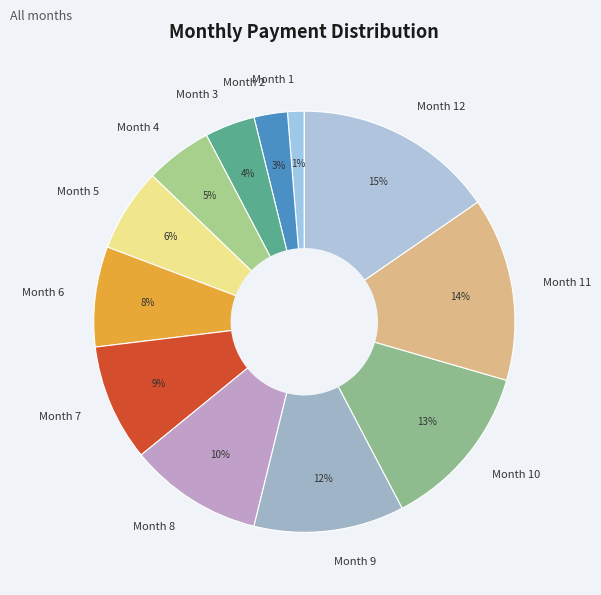

Is there a majority slice in this chart?

No